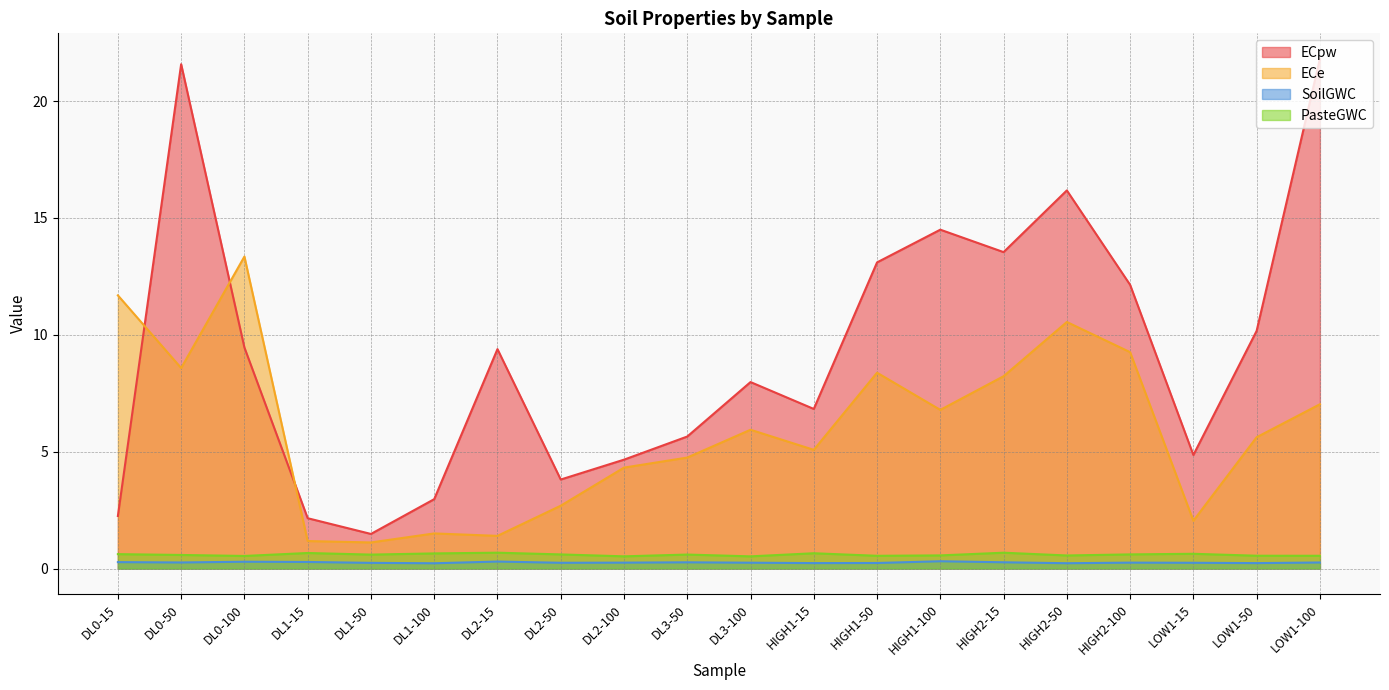

True or false: ECe and SoilGWC intersect in this chart.

False